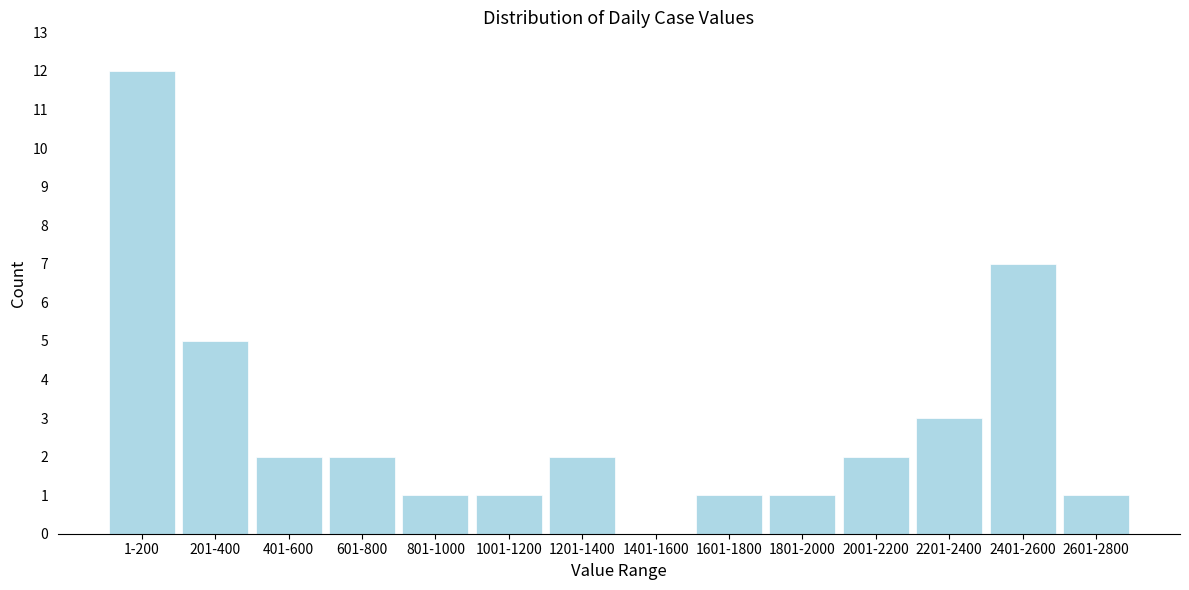

Reading right to left, transcribe all the data shown in this chart.

2601-2800=1	2401-2600=7	2201-2400=3	2001-2200=2	1801-2000=1	1601-1800=1	1401-1600=0	1201-1400=2	1001-1200=1	801-1000=1	601-800=2	401-600=2	201-400=5	1-200=12